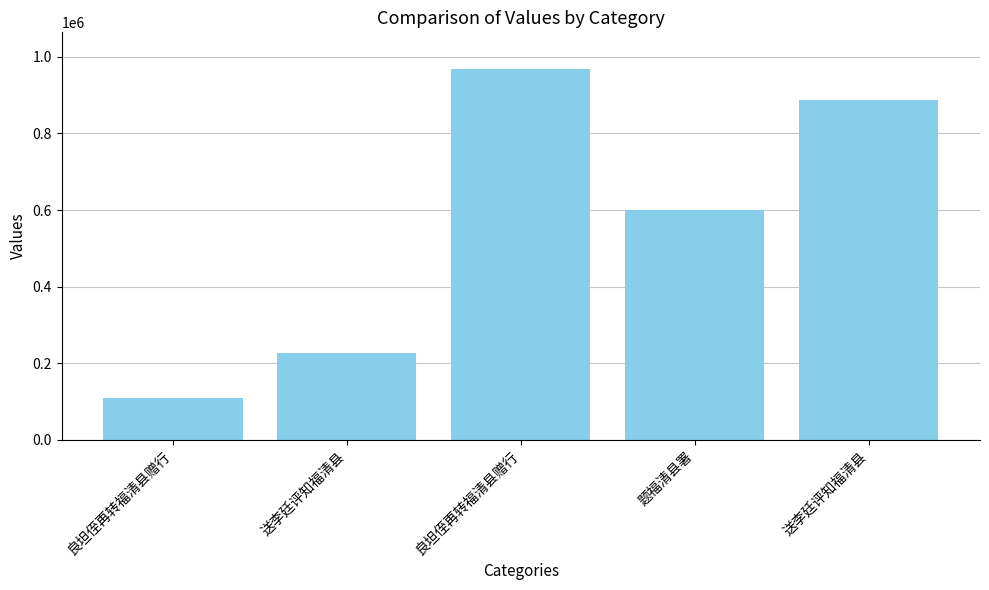

Reading right to left, extract all data points from this chart.

送李廷评知福清县=887163	题福清县署=600947	良坦侄再转福清县赠行=967468	送李廷评知福清县=227418	良坦侄再转福清县赠行=109514